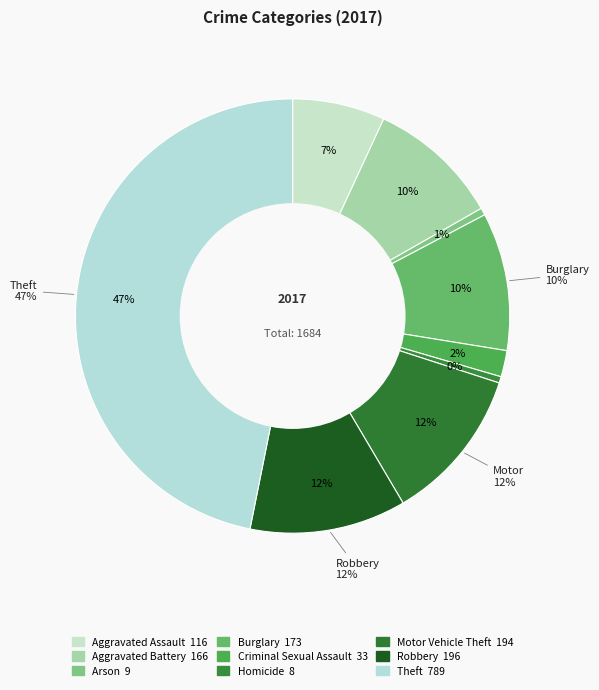

Count the number of slices in the pie.

9